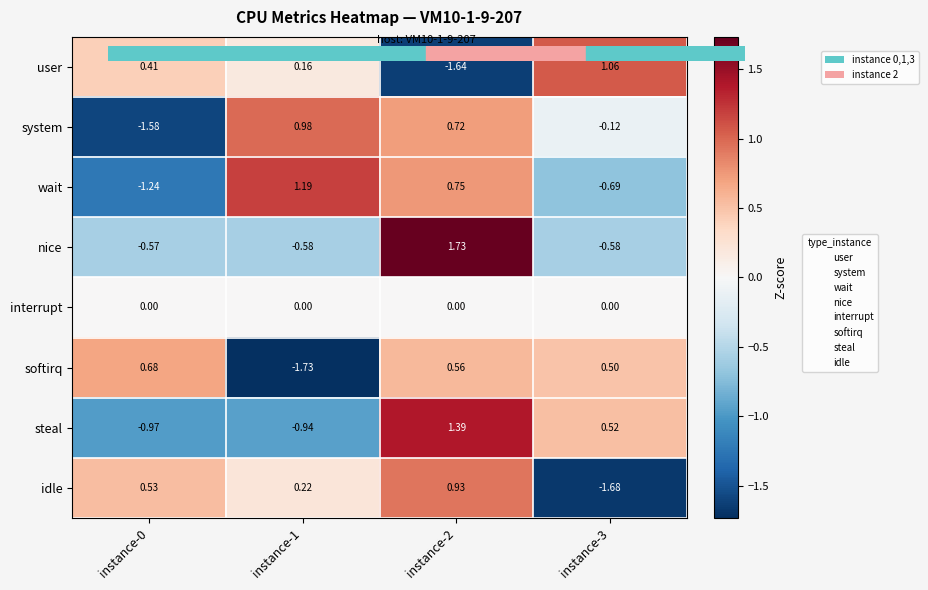

Is the value of idle at instance-1 greater than the value of nice at instance-0?

Yes